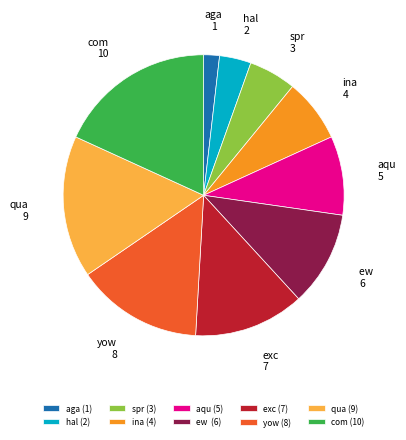

Which slice is the largest?

com